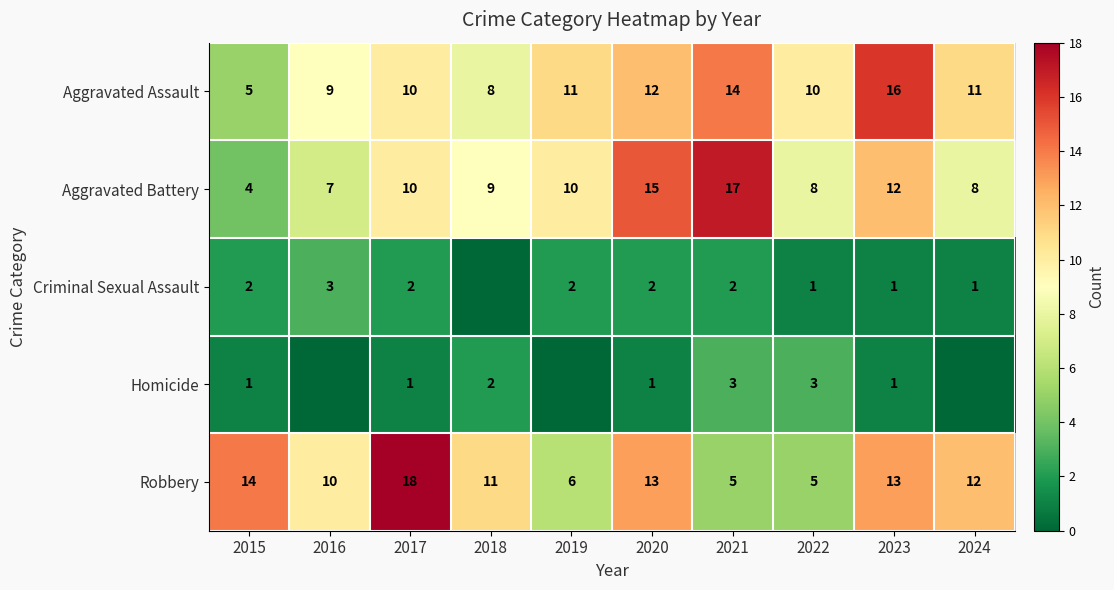

Which series changed the most between 2017 and 2023?

Aggravated Assault